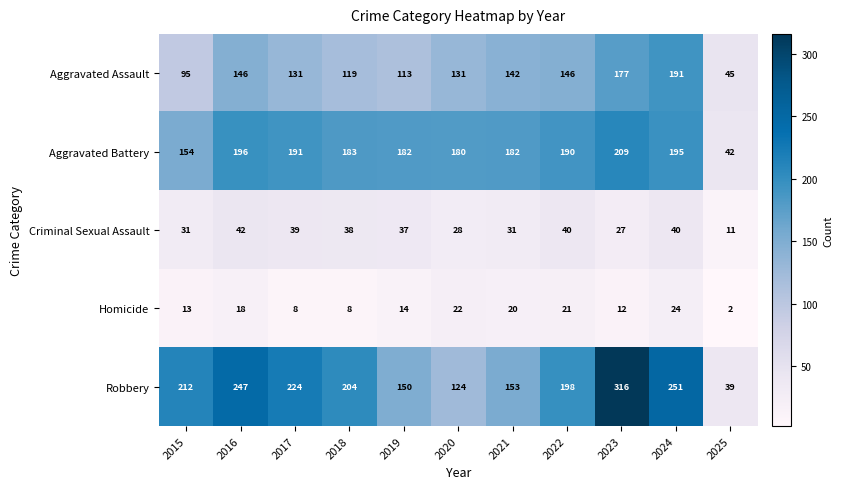

At which label does Robbery reach its minimum?

2025